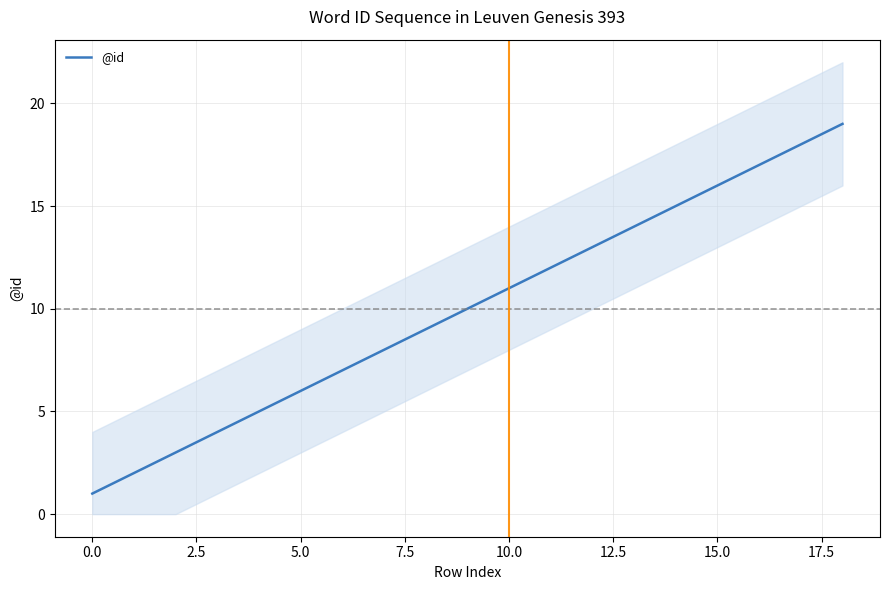

How many lines are shown in the chart?

1